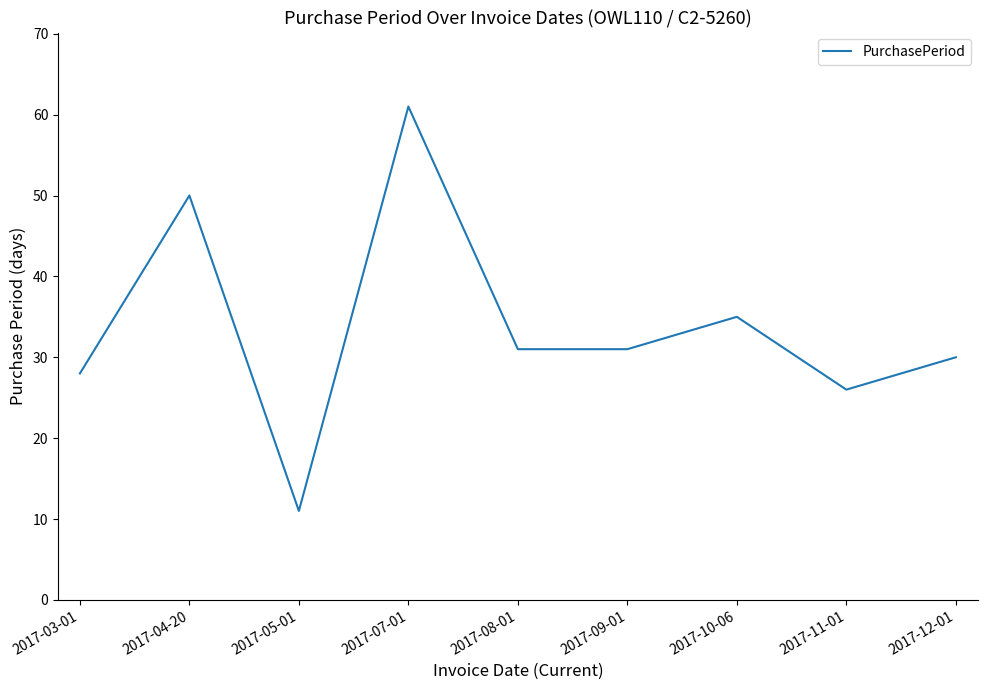

Between 2017-11-01 and 2017-12-01, which is larger?

2017-12-01